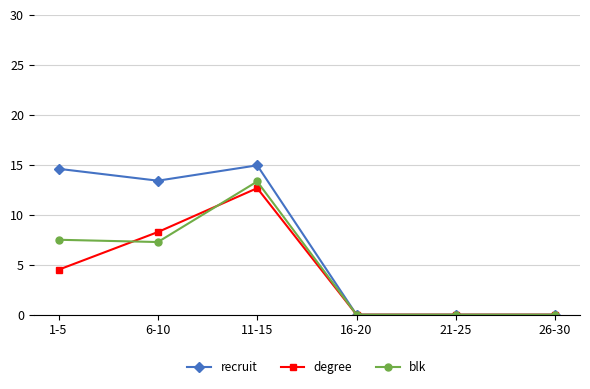

Does the chart have visible grid lines?

Yes